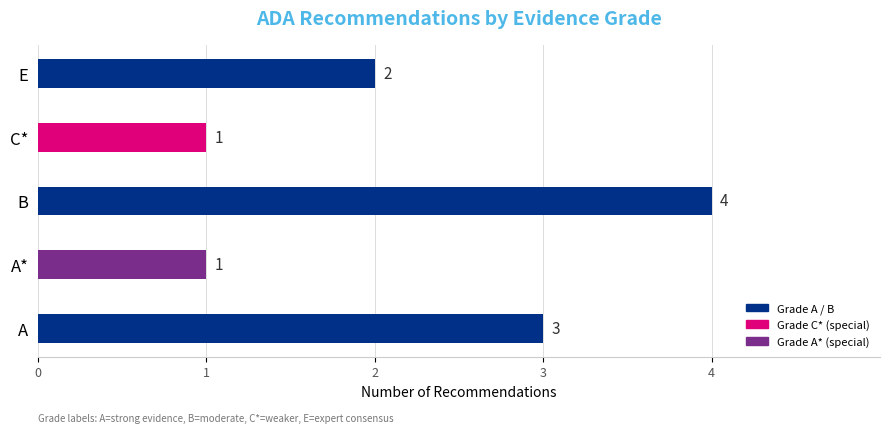

Reading bottom to top, extract all data points from this chart.

A=3	A*=1	B=4	C*=1	E=2